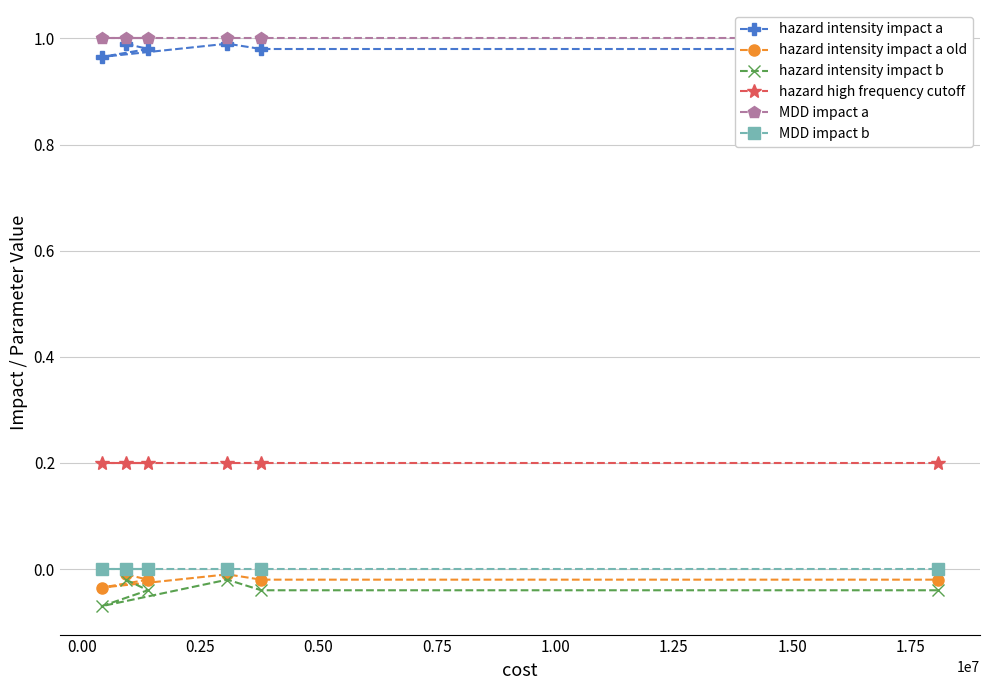

Reading left to right, list all the values displayed in this chart.

hazard intensity impact a: 1.0	1.0	1.0	1.0	1.0	1.0
hazard intensity impact a old: -0.0	-0.0	-0.0	-0.0	-0.0	-0.0
hazard intensity impact b: -0.0	-0.0	-0.1	-0.0	-0.0	-0.0
hazard high frequency cutoff: 0.2	0.2	0.2	0.2	0.2	0.2
MDD impact a: 1.0	1.0	1.0	1.0	1.0	1.0
MDD impact b: 0.0	0.0	0.0	0.0	0.0	0.0